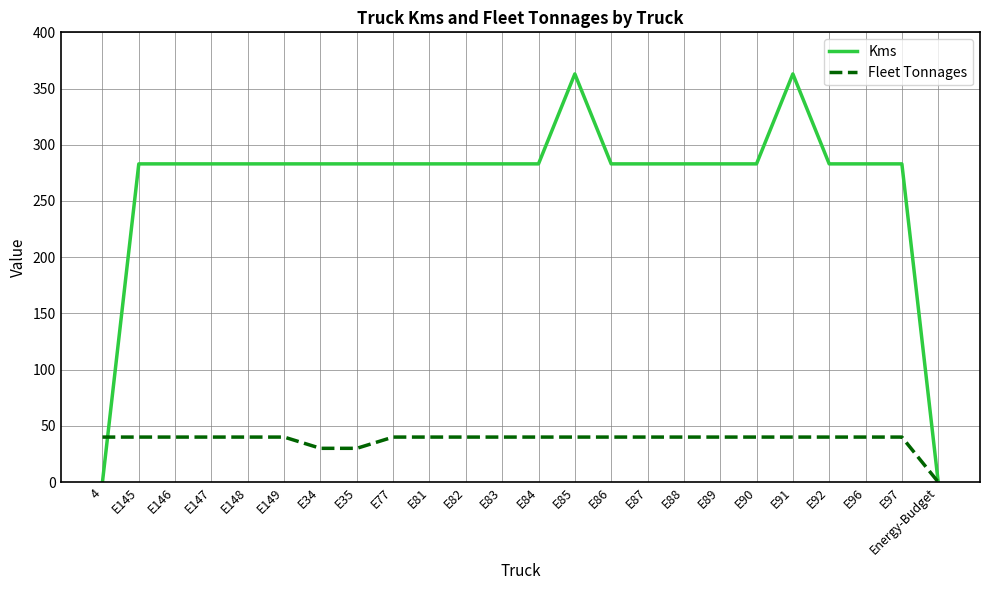

Which series has the widest spread of values?

Kms